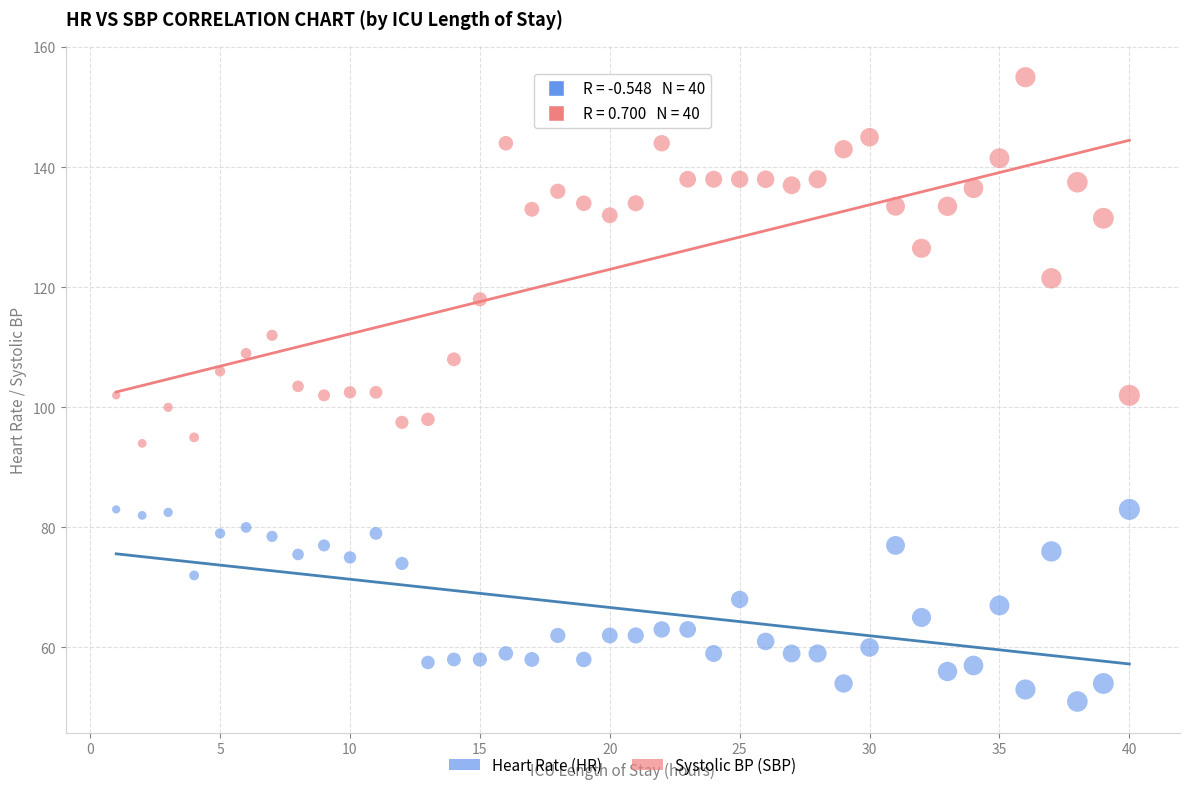

Across all data points, what is the range of X values (max minus min)?

39.0